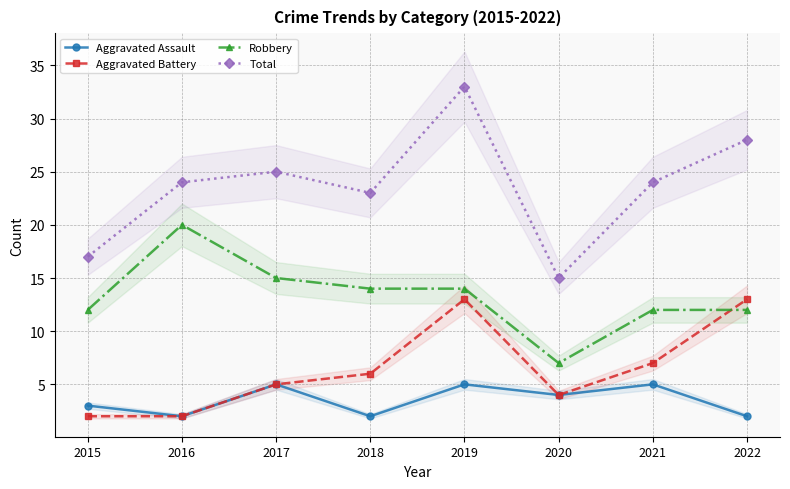

What is the highest value of the Robbery series?

20